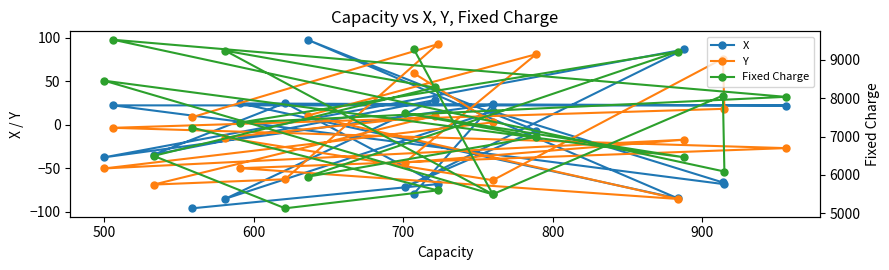

Rank the series at 700 from lowest to highest value.

Y, X, Fixed Charge